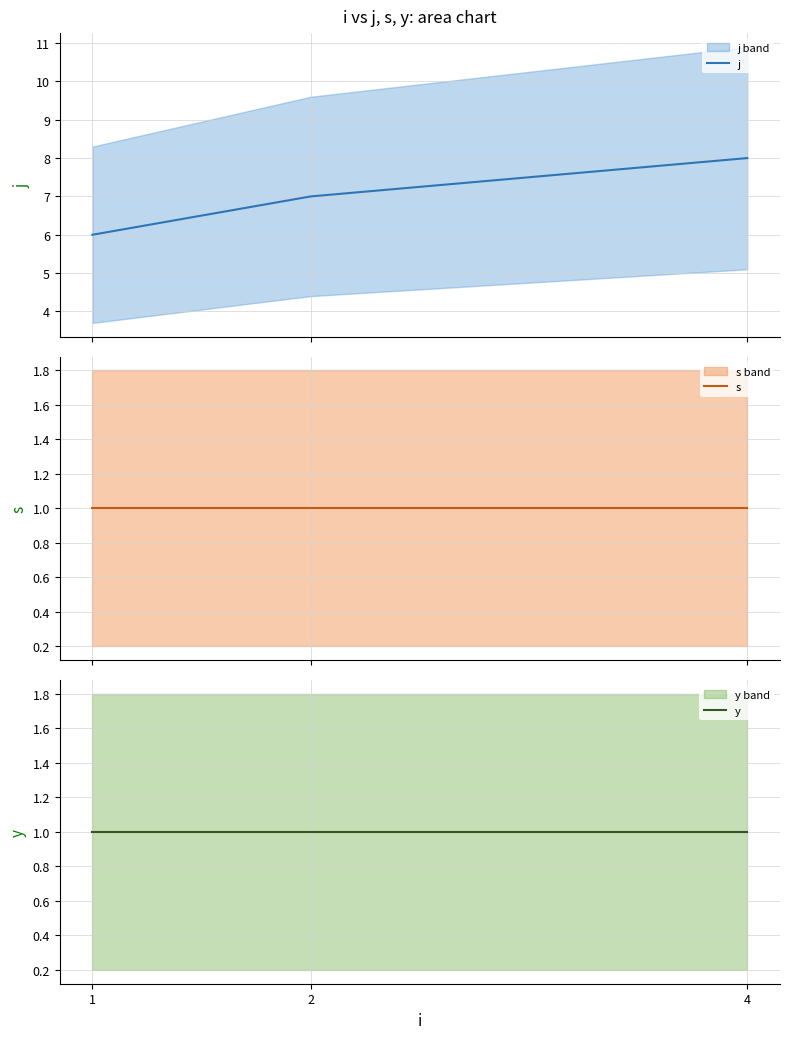

Is the value of s at 1 greater than the value of j at 2?

No